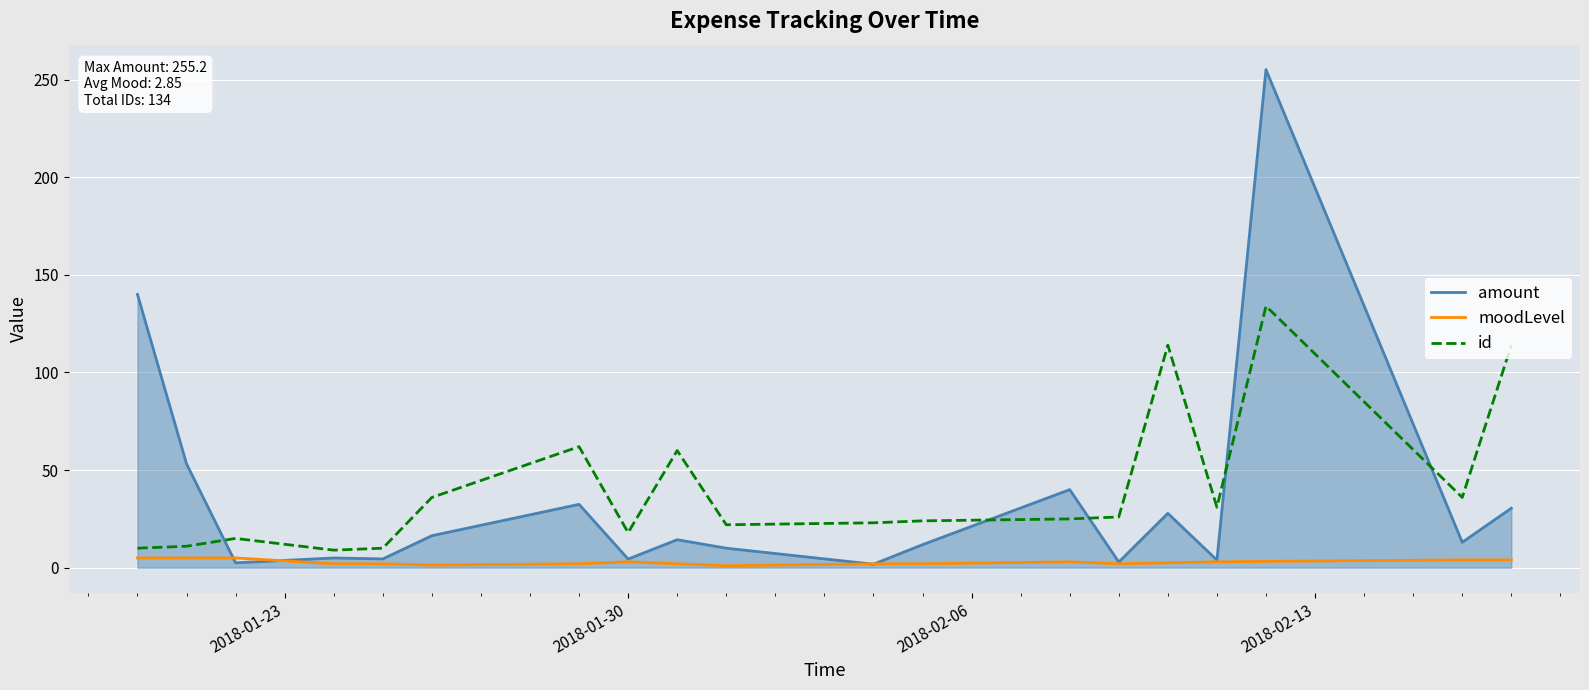

List the series in order of their peak value, highest first.

amount, id, moodLevel